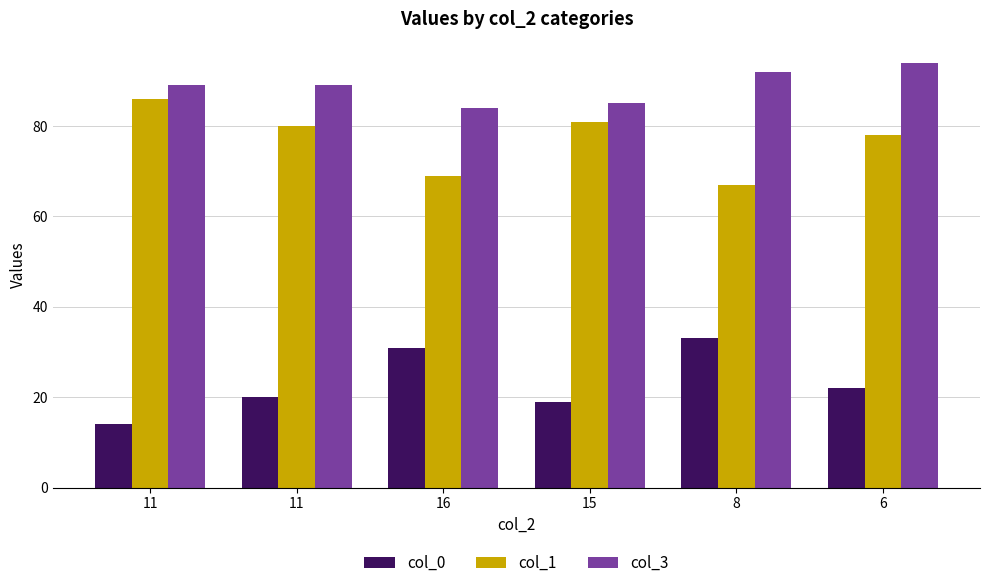

Count the number of categories in the chart.

6